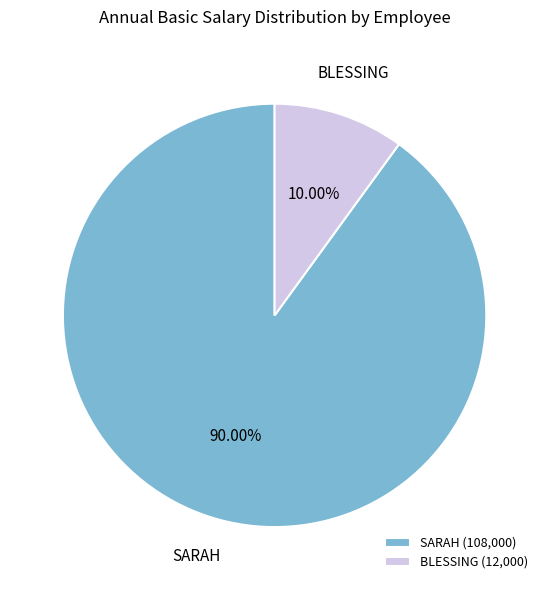

Rank the categories by value from highest to lowest.

SARAH, BLESSING